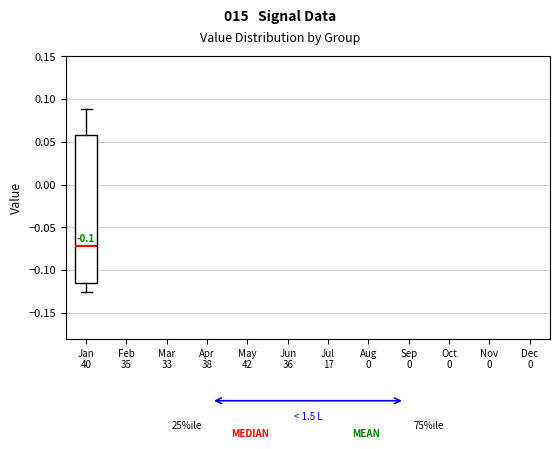

Transcribe this box plot: give where the median line is, the range the box spans, and where the two whiskers end, as read against the y-axis. The values are not printed on the chart, so give them approximately, as read against the axis.

median -0.070, box -0.115 to 0.055, whiskers -0.125 to 0.090